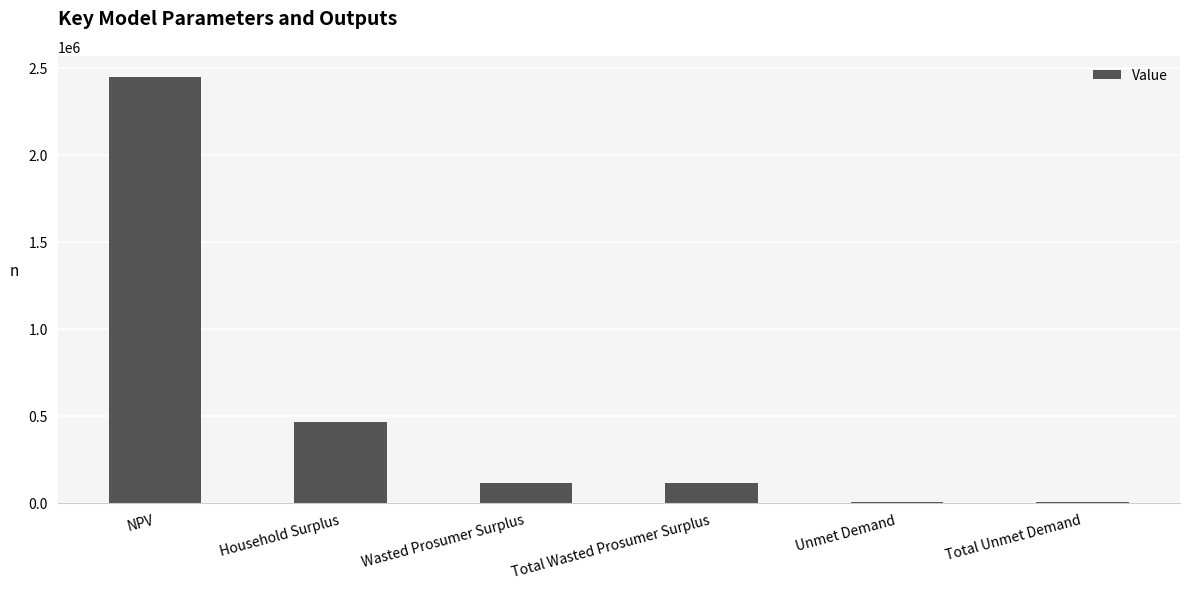

True or false: the data shows 466478.6 at Household Surplus.

True